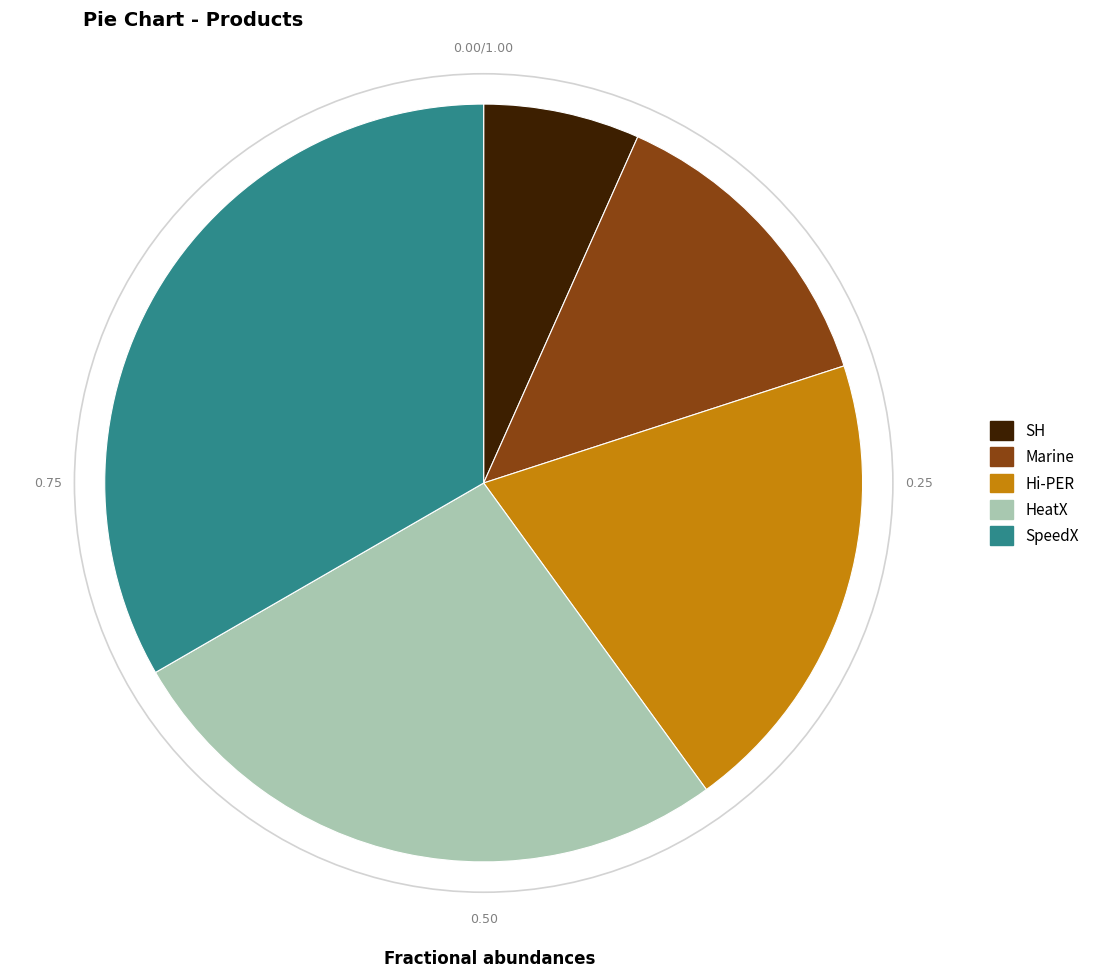

Which category has the biggest portion of the pie?

SpeedX